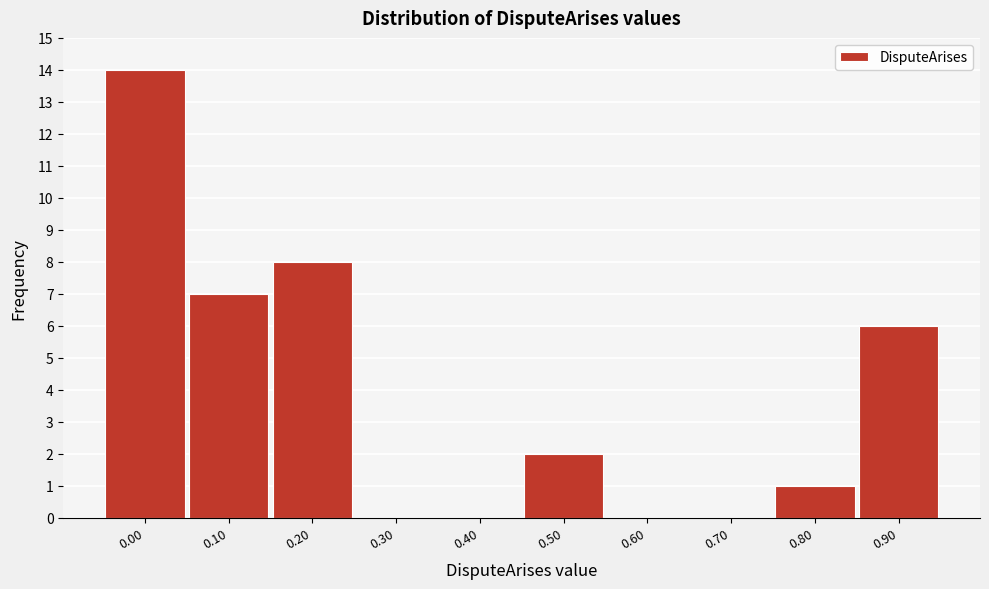

Reading right to left, extract all data points from this chart.

0.90=6	0.80=1	0.70=0	0.60=0	0.50=2	0.40=0	0.30=0	0.20=8	0.10=7	0.00=14